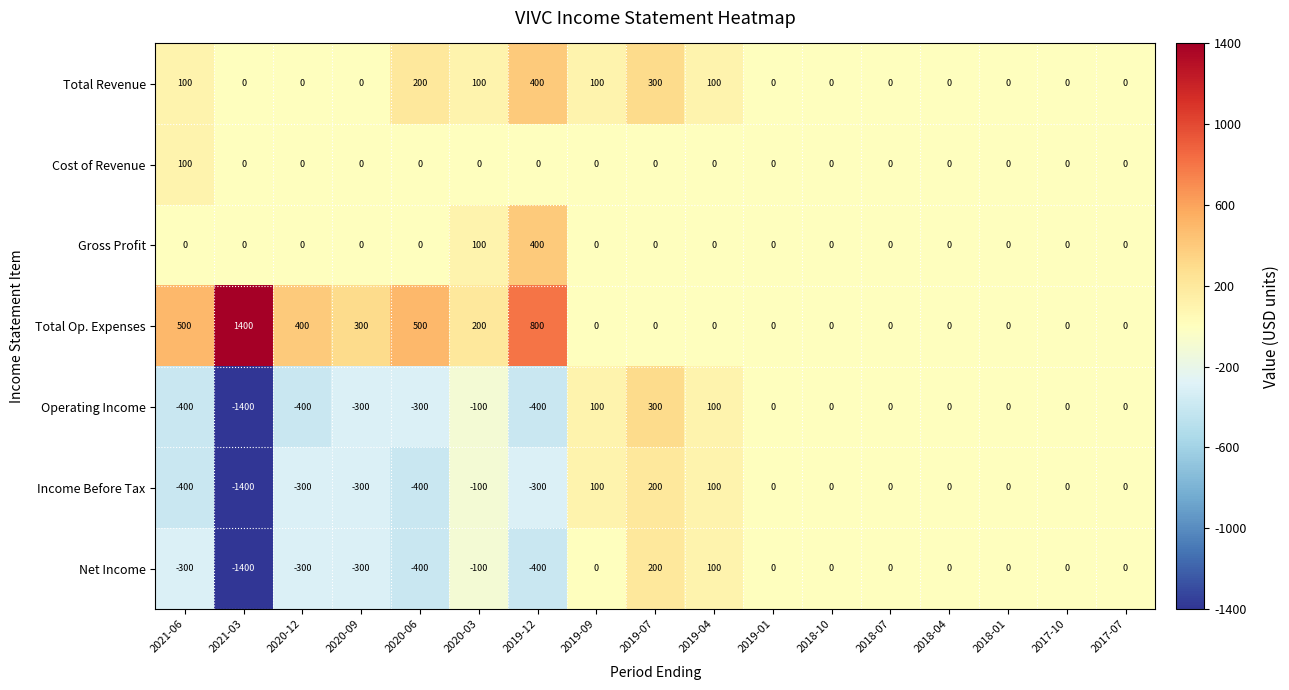

True or false: Income Before Tax has a value of 880 at 2017-07.

False